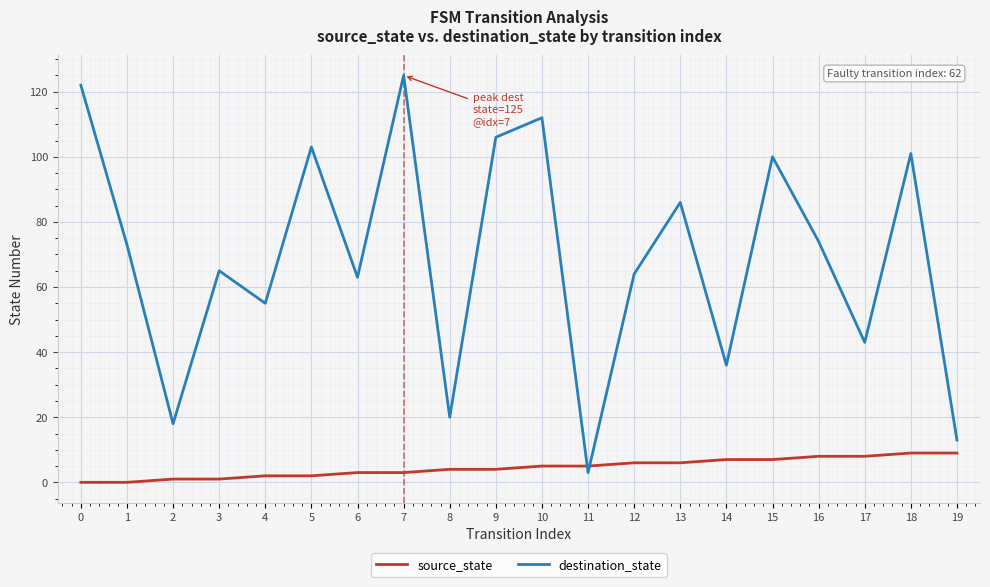

Is the value of destination_state at 15 greater than the value of source_state at 14?

Yes